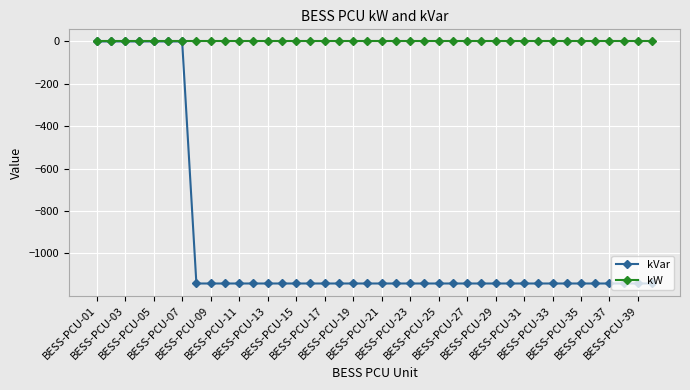

What is the difference between the second highest and minimum values in the kVar series?

1142